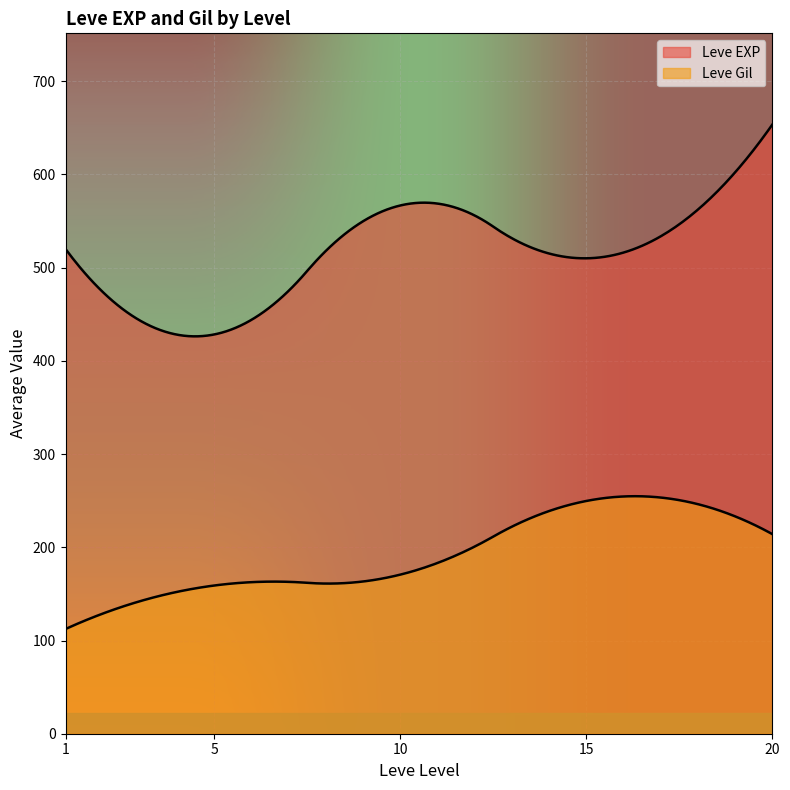

Count the number of categories in the chart.

300